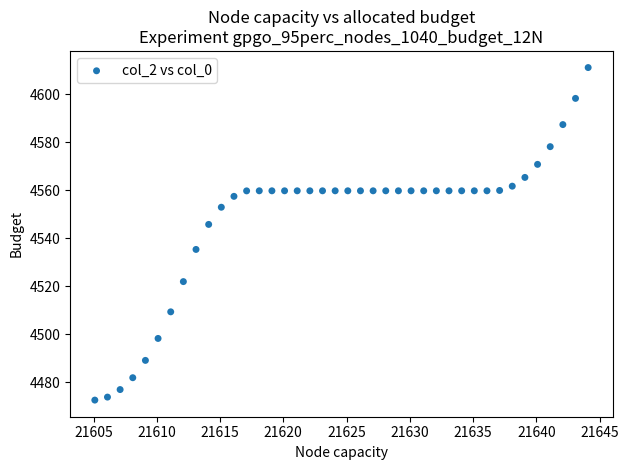

What is the range of X values (max minus min)?

39.0